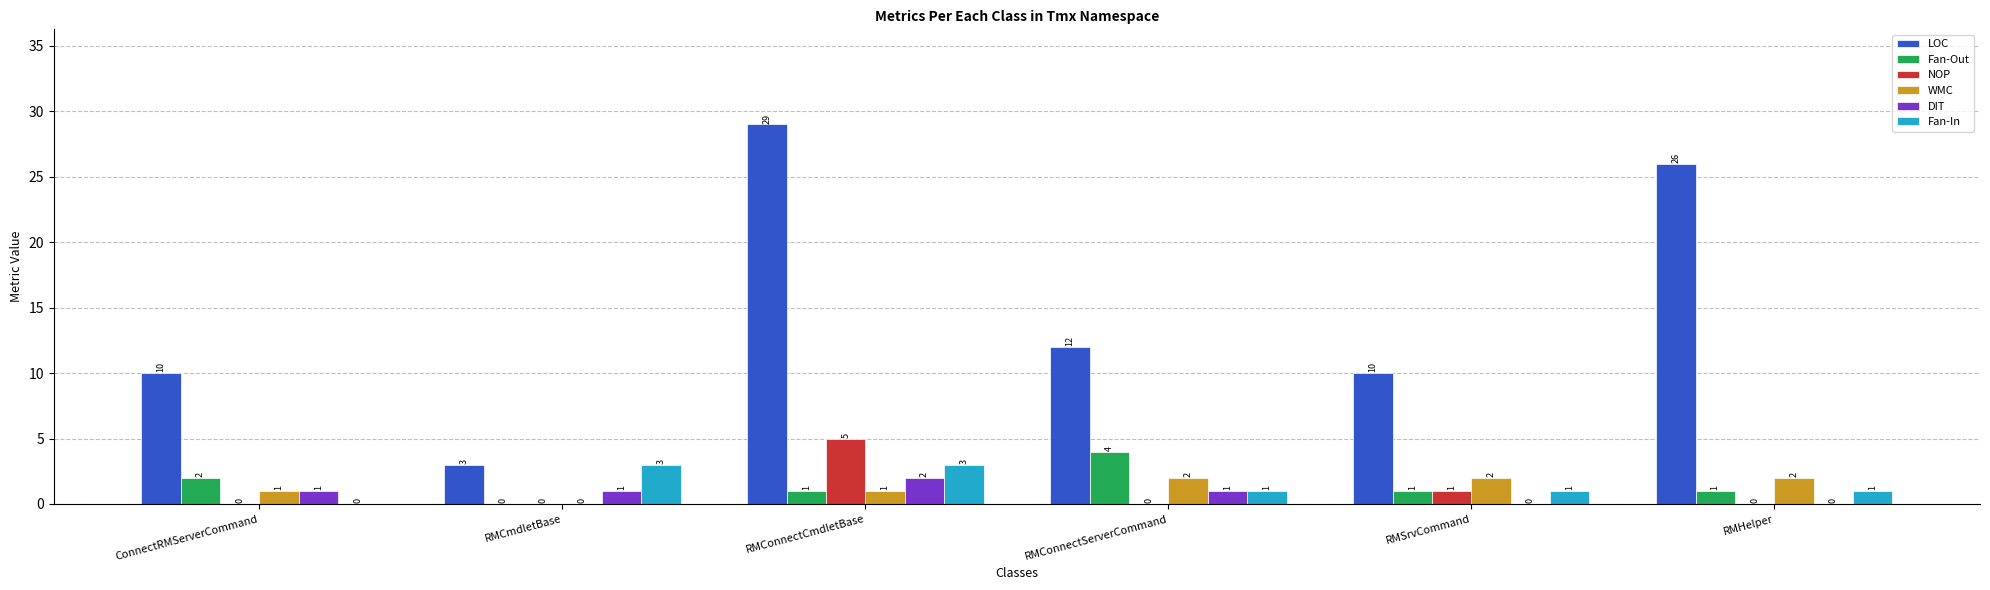

The DIT series shows 1 at RMCmdletBase. True or false?

True